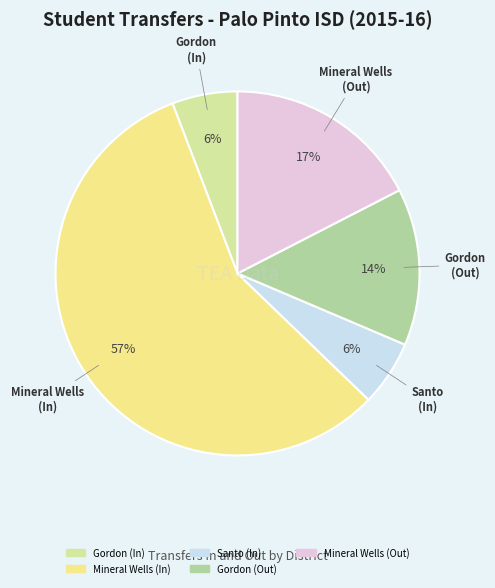

Count the number of slices in the pie.

5